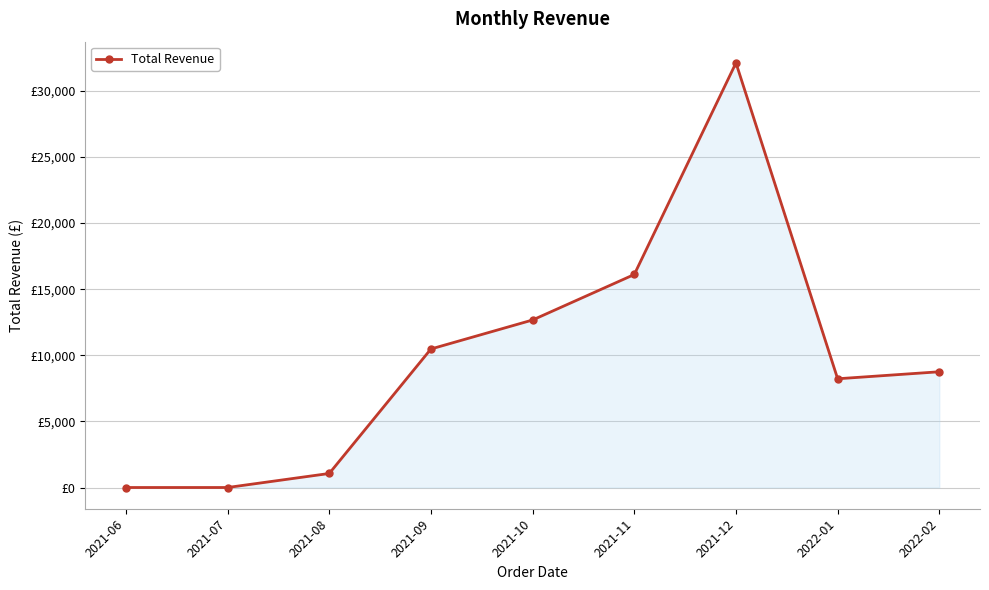

Reading right to left, what are all the values shown in this chart?

8754.9	8224.9	32117.1	16112.2	12671.1	10477.6	1061.8	0.0	0.0